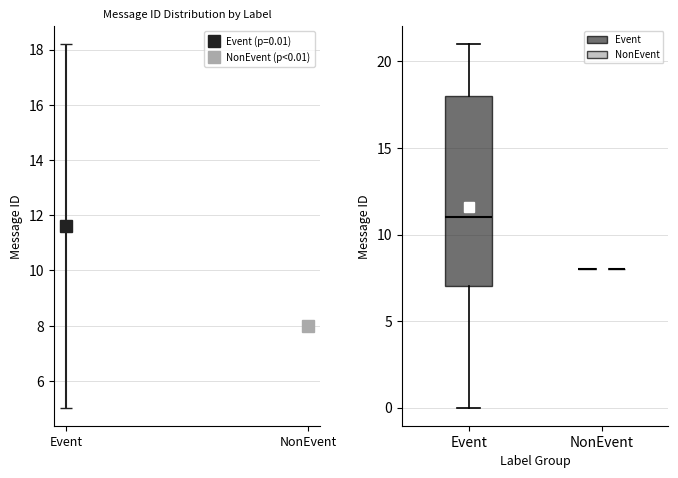

Reading left to right, transcribe this box plot: for each box, give where its median line is, the range the box spans, and where its two whiskers end, as read against the y-axis. The values are not printed on the chart, so give them approximately, as read against the axis.

Event: median 11, box 7 to 18, whiskers 0 to 21
NonEvent: box collapsed to a line at 8, whiskers 8 to 8